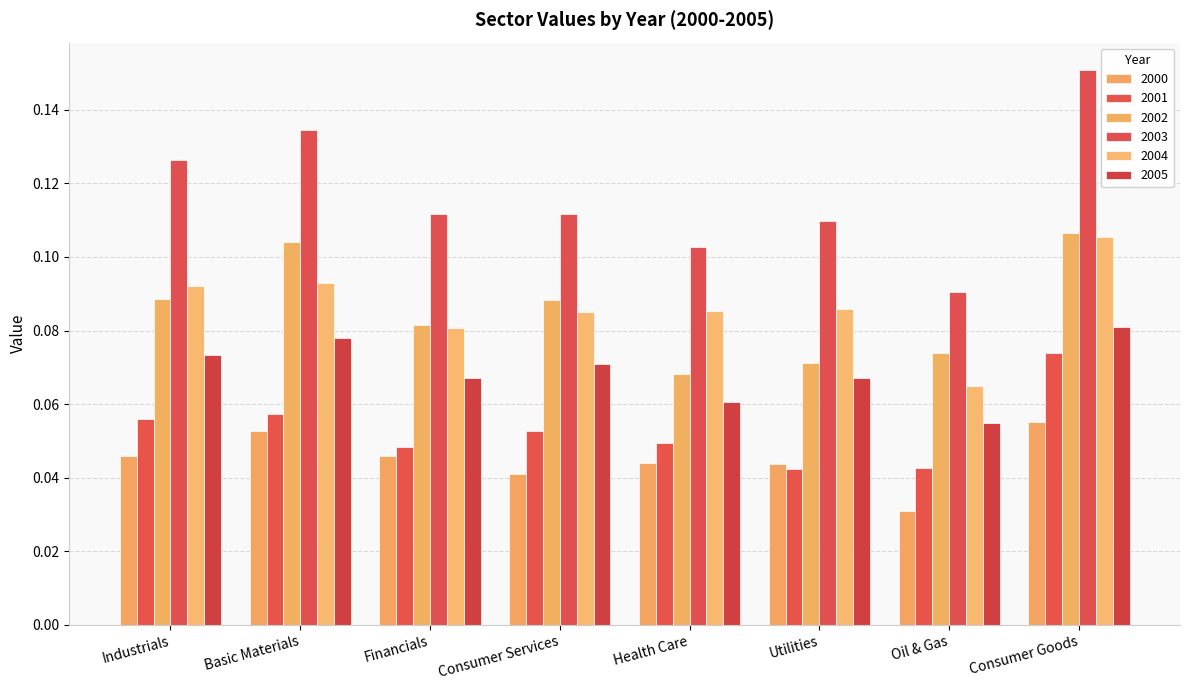

At which label is 2005 closest to 0?

Oil & Gas